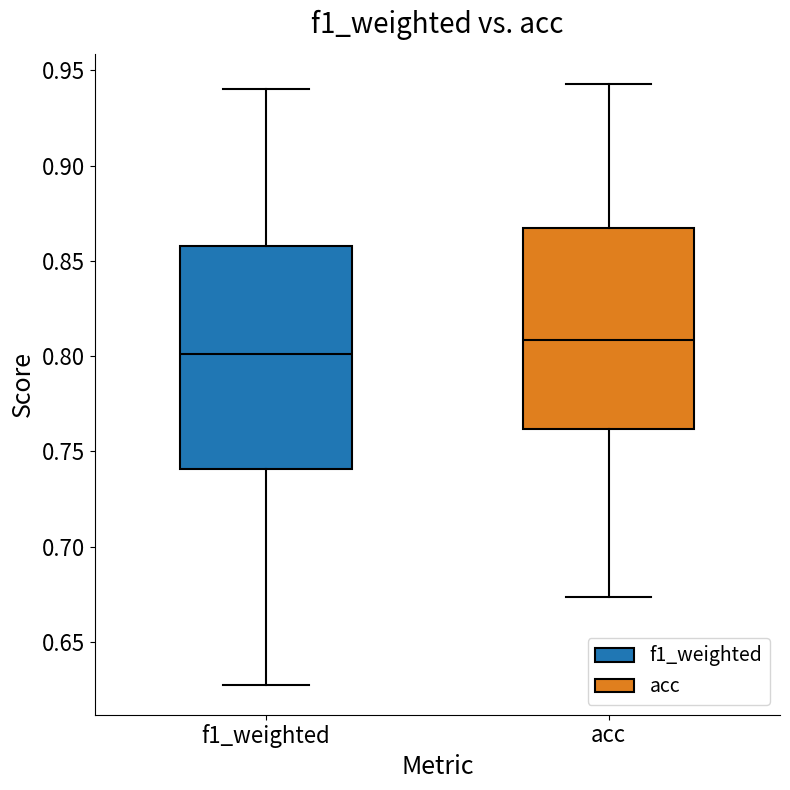

Reading left to right, transcribe this box plot: for each box, give where its median line is, the range the box spans, and where its two whiskers end, as read against the y-axis. The values are not printed on the chart, so give them approximately, as read against the axis.

f1_weighted: median 0.800, box 0.740 to 0.860, whiskers 0.630 to 0.940
acc: median 0.810, box 0.760 to 0.865, whiskers 0.675 to 0.945